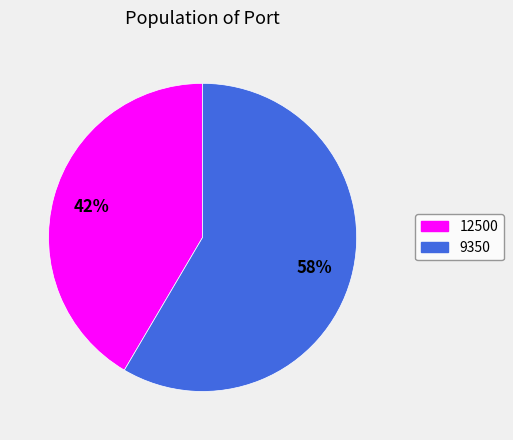

To the nearest percent, what is the average slice percentage?

50%